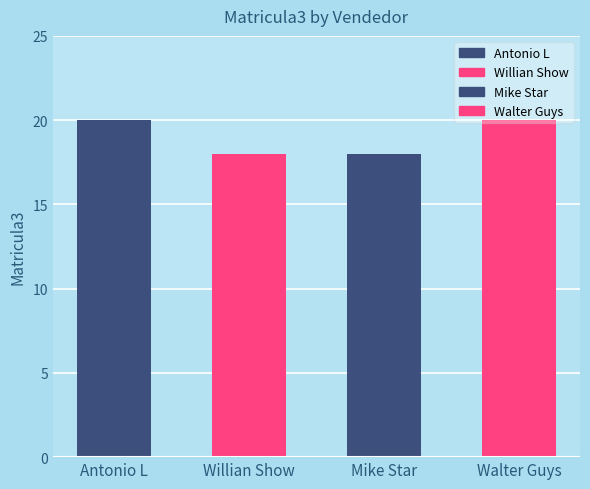

How many categories are shown in the chart?

4